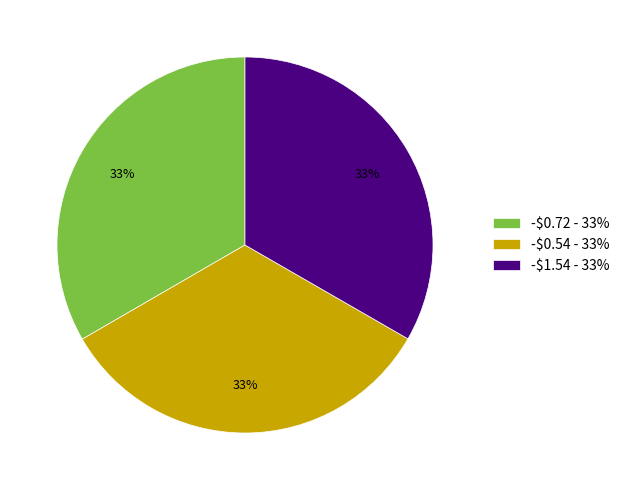

Does -$0.54 - 33% account for over 50% of the chart?

No